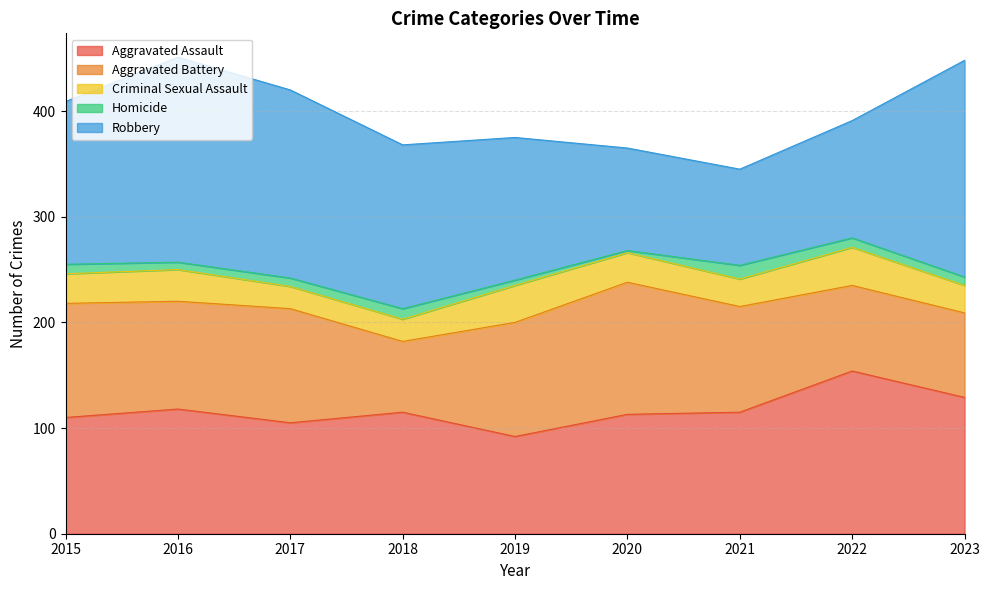

True or false: Criminal Sexual Assault and Robbery intersect in this chart.

False